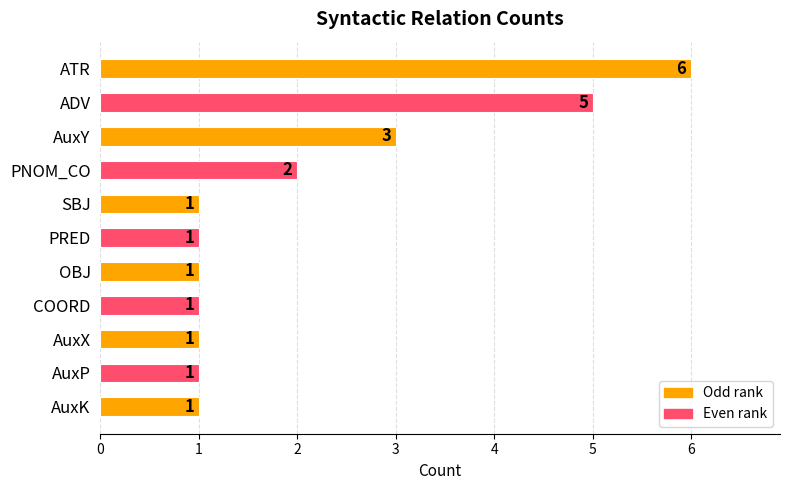

Between OBJ and AuxY, which is larger?

AuxY